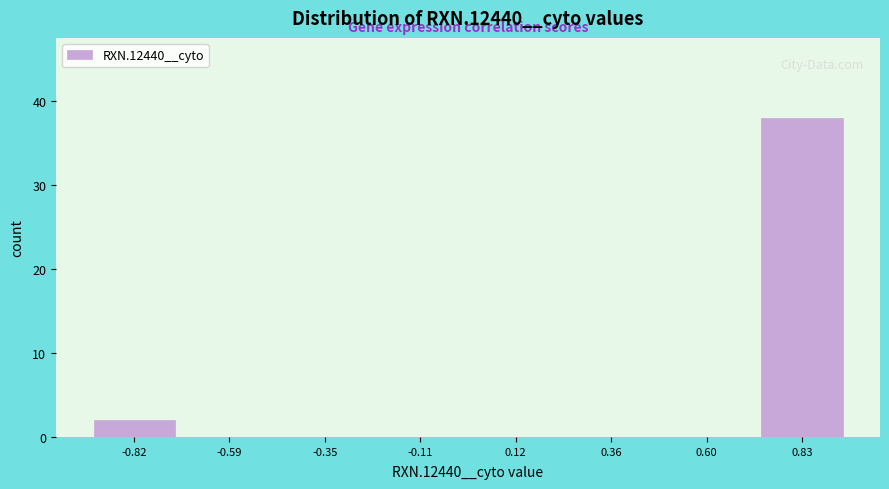

Reading left to right, transcribe this chart: for each bar, give the range it covers on the x-axis and its height. Neither the bar edges nor the heights are printed on the chart, so give them approximately, as read against the axes.

-0.95 to -0.70: 2
-0.70 to -0.45: 0
-0.45 to -0.25: 0
-0.25 to 0.00: 0
0.00 to 0.25: 0
0.25 to 0.50: 0
0.50 to 0.70: 0
0.70 to 0.95: 38